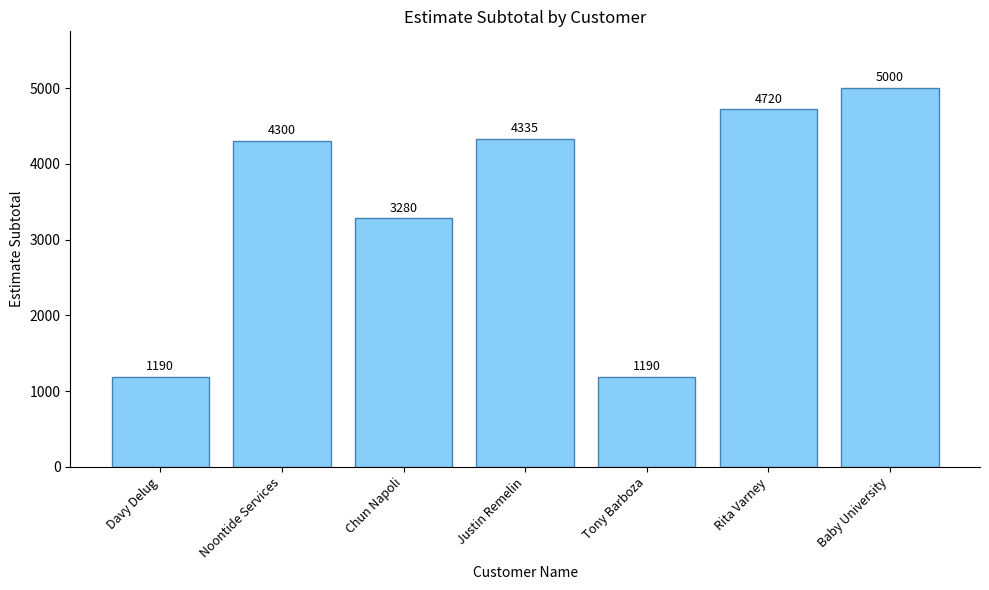

What is the difference between the maximum and minimum values?

3810